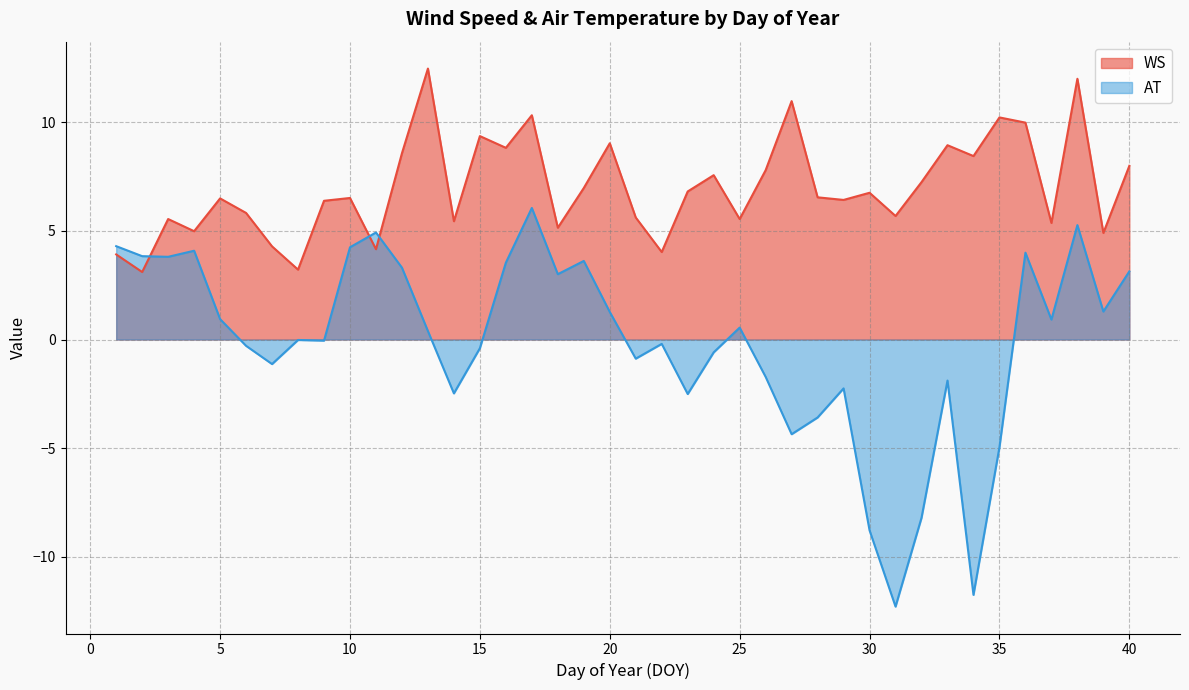

At which category does WS reach its first local peak?

3